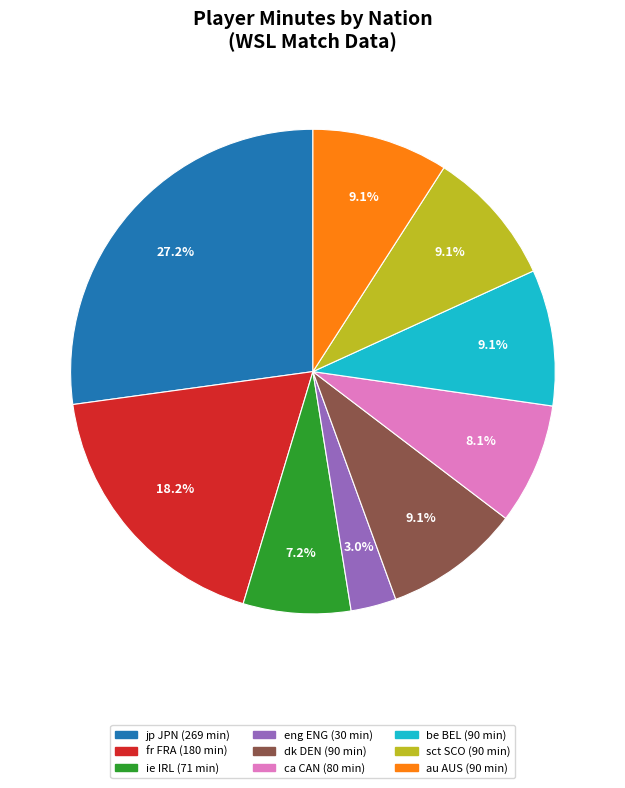

Is the sum of ca CAN and eng ENG greater than half?

No